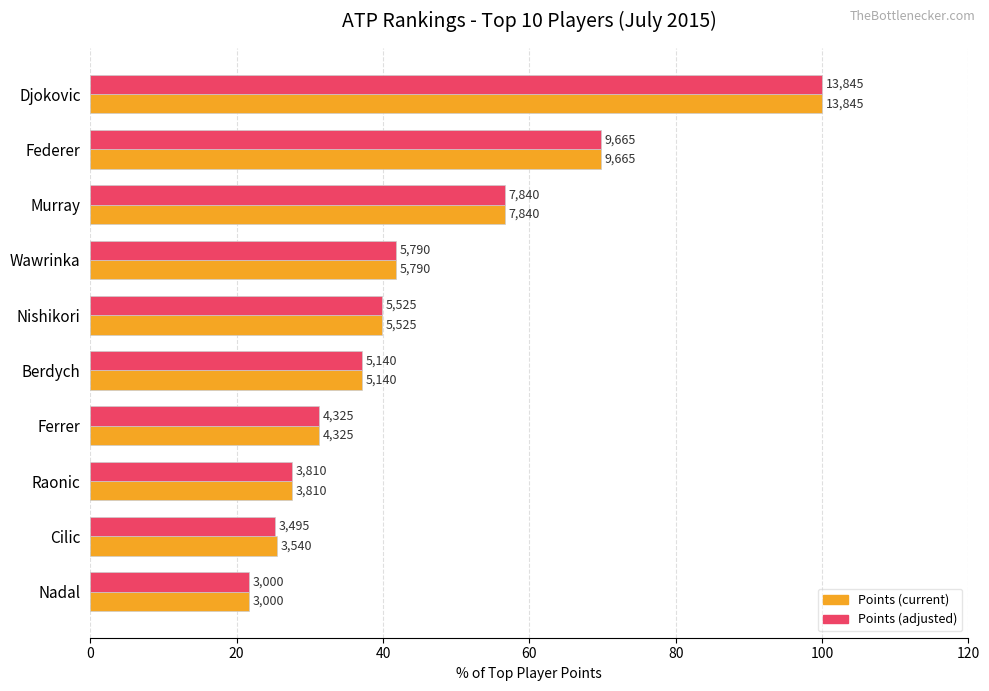

What are all the series names shown in the legend?

Points (current), Points (adjusted)